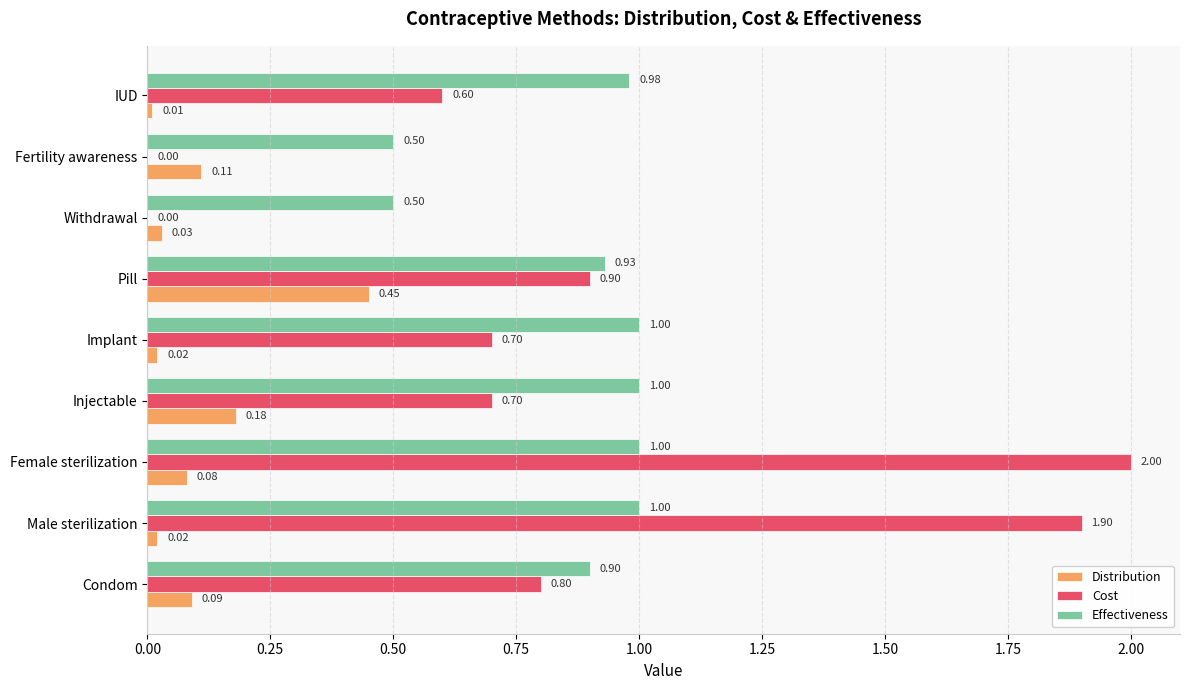

Which series has the largest range (max minus min)?

Cost